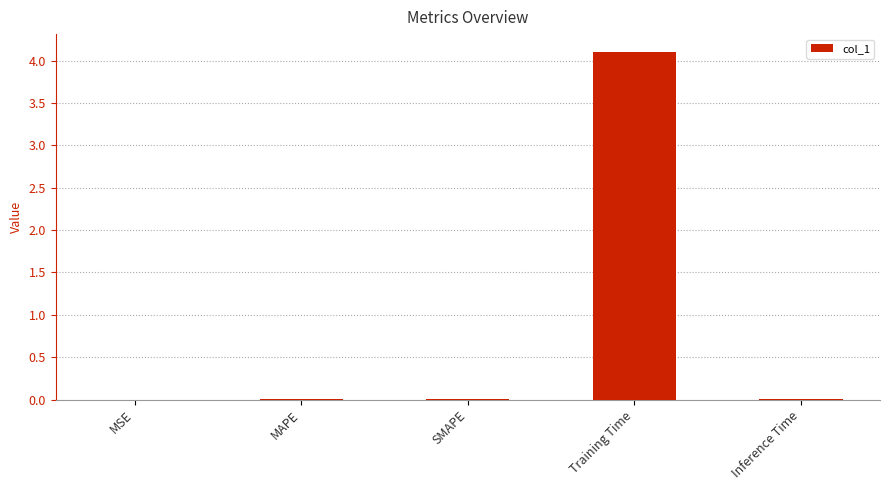

How many categories are shown in the chart?

5